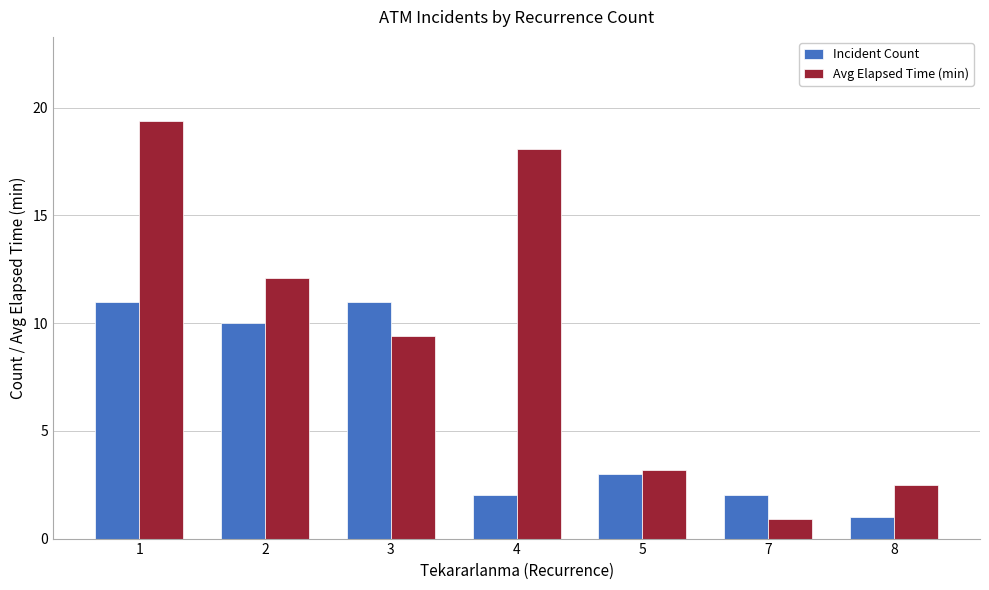

What is the minimum value shown in the chart?

0.9